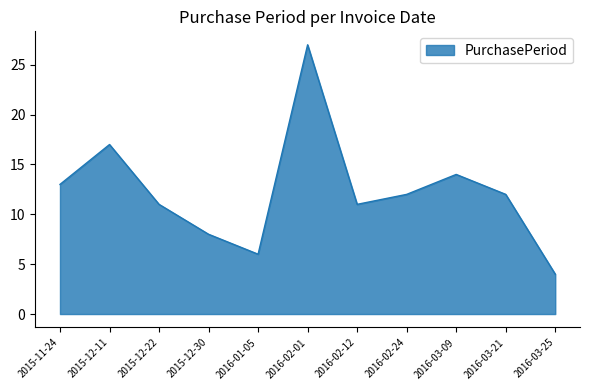

Where does the data first go above 12?

2015-11-24